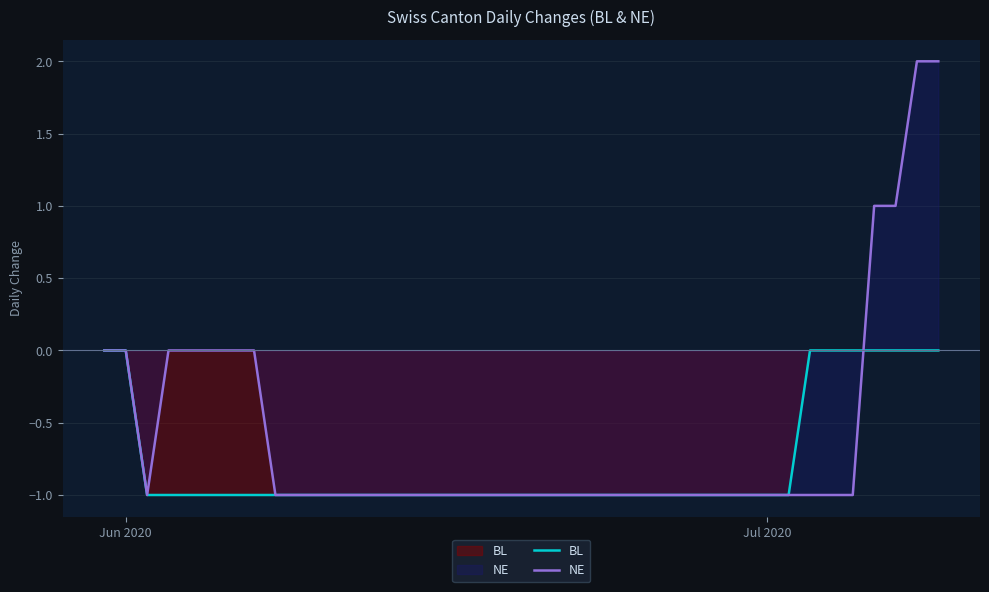

Which series has the largest range (max minus min)?

NE